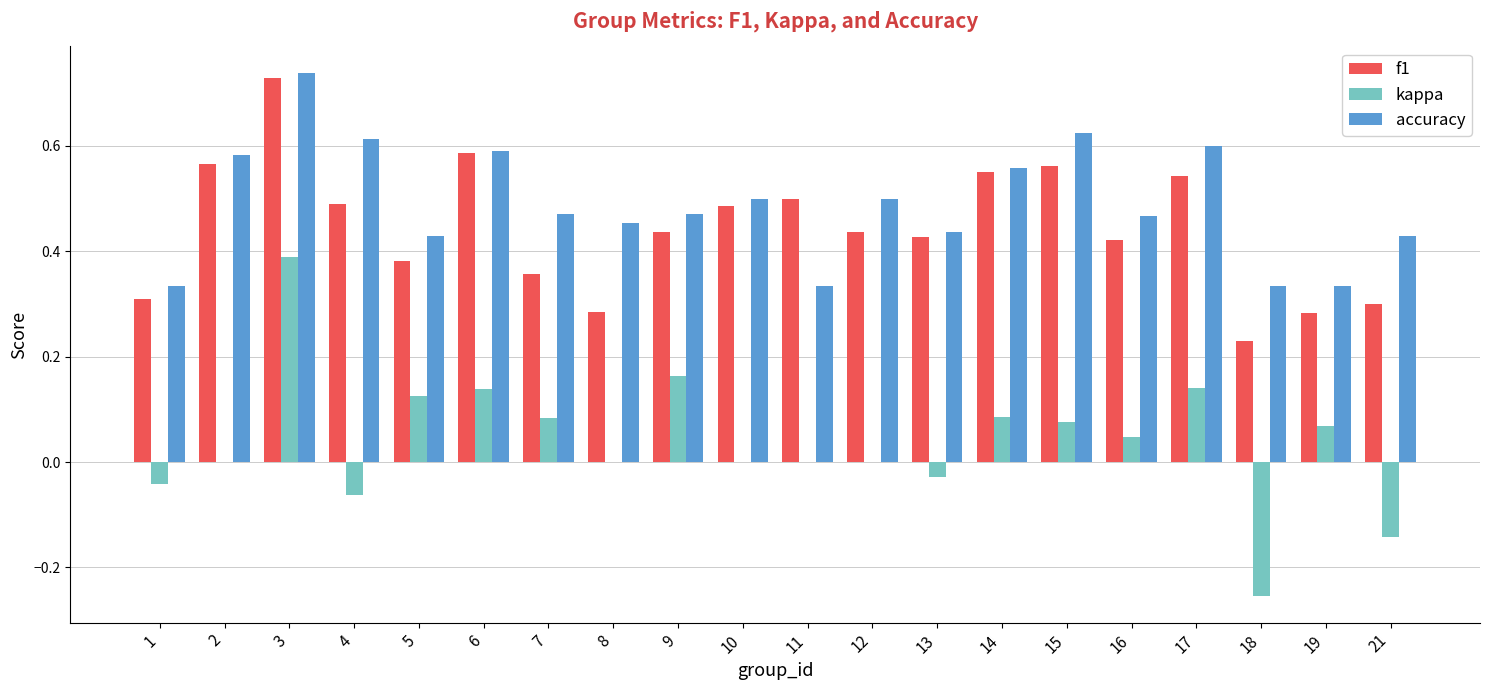

Between 10 and 19, which series saw the biggest shift?

f1